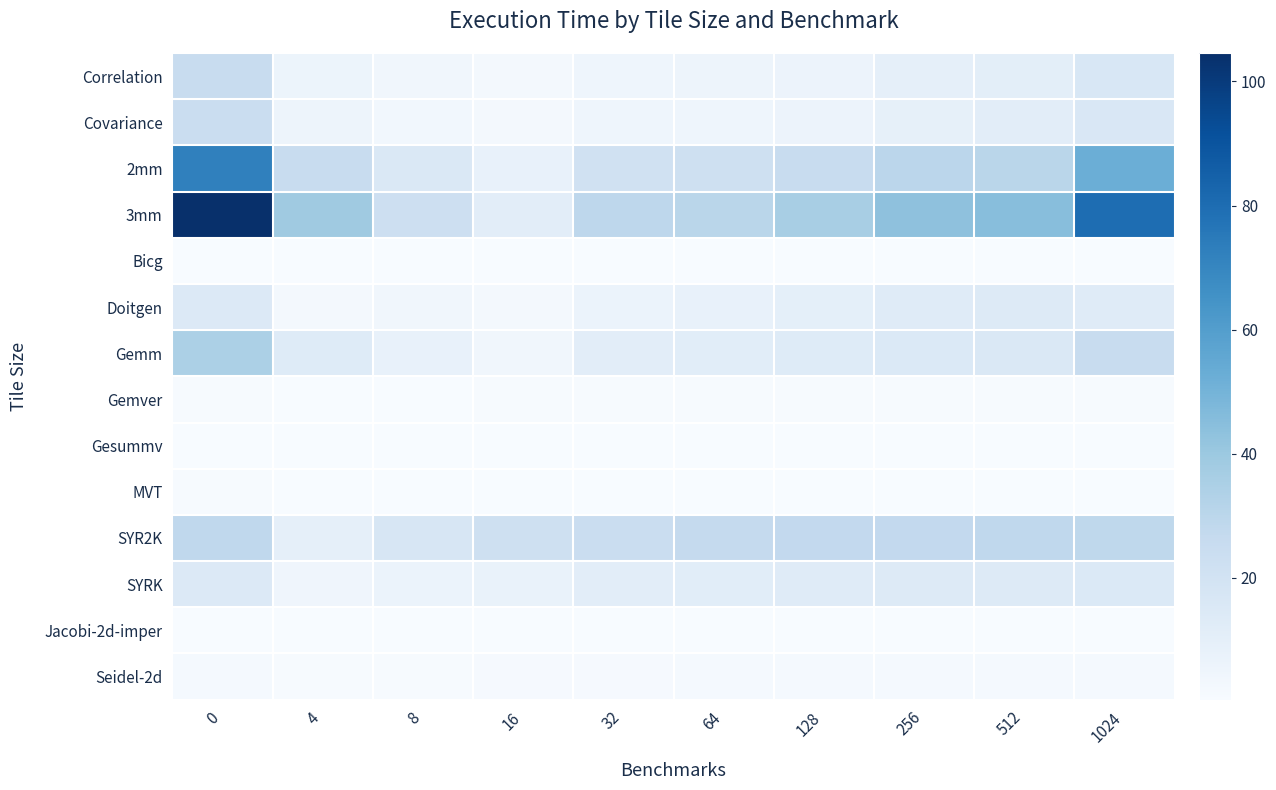

What is the smallest value displayed?

0.3